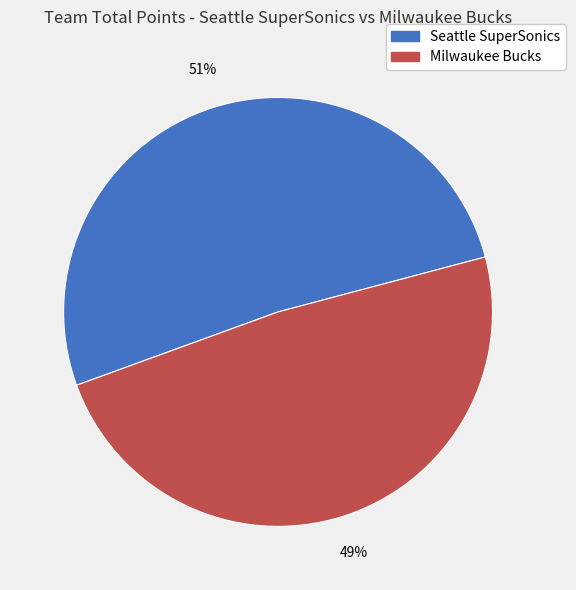

What is the smallest slice in the pie chart?

Milwaukee Bucks